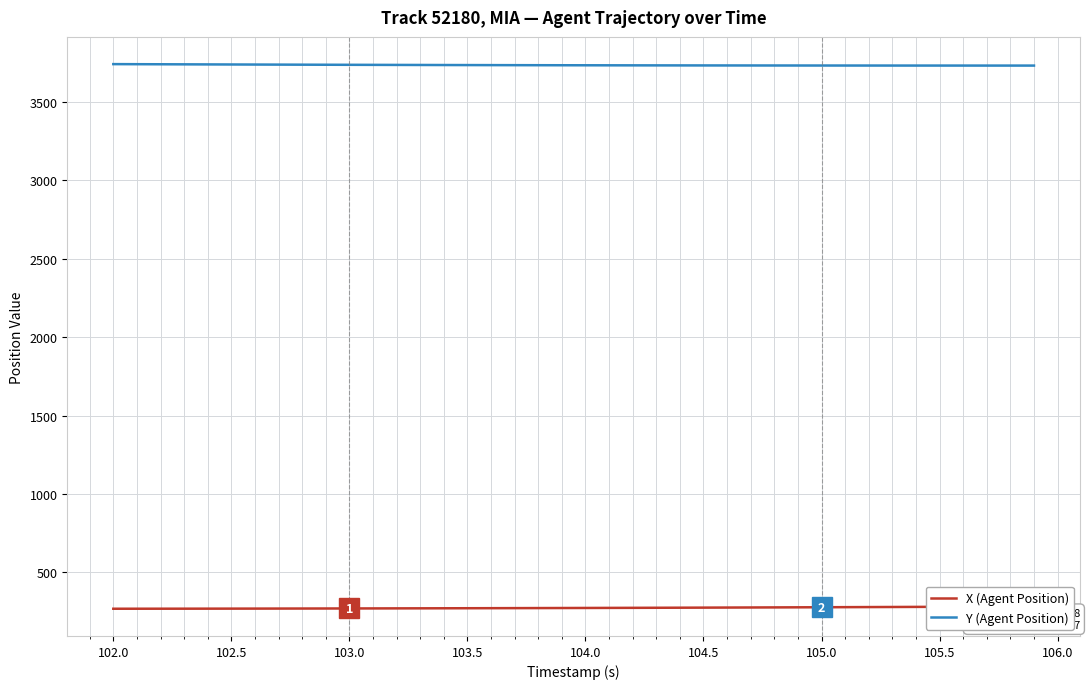

At how many categories does at least one series exceed 713?

40